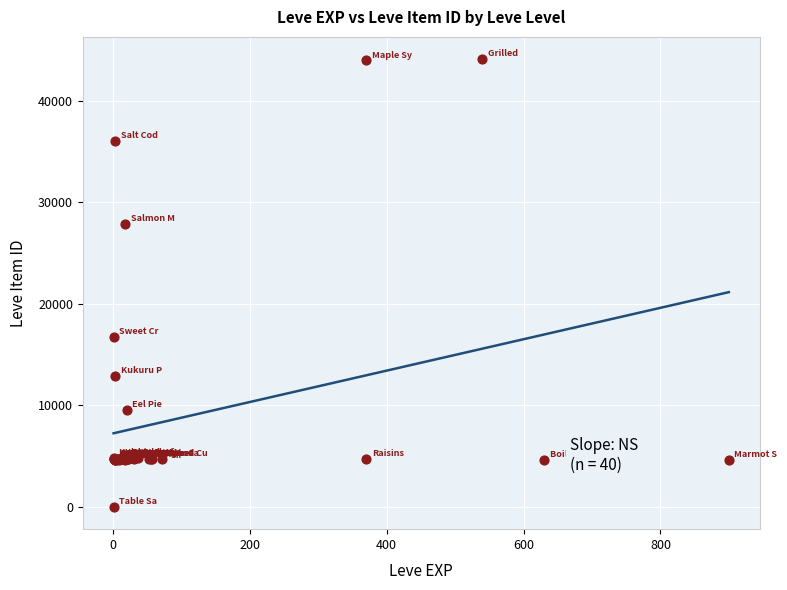

What Y value in the scatter plot is closest to 22050?

16734